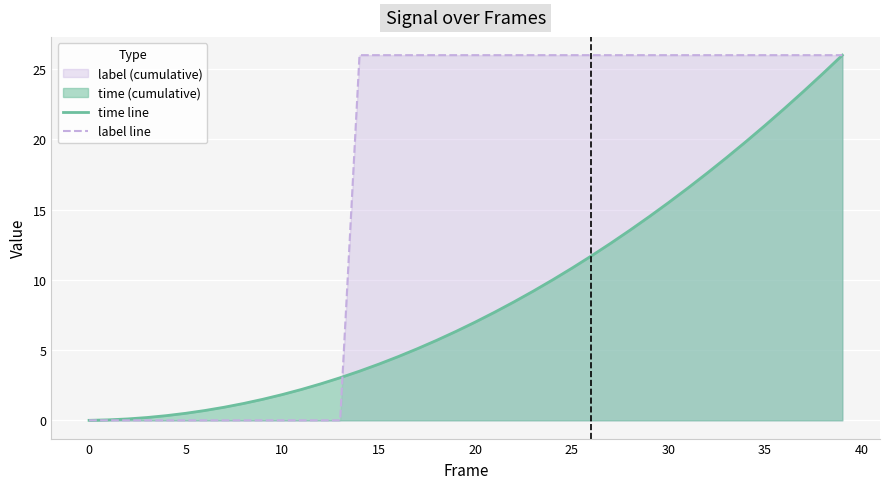

Does the chart display data point markers on the line(s)?

No